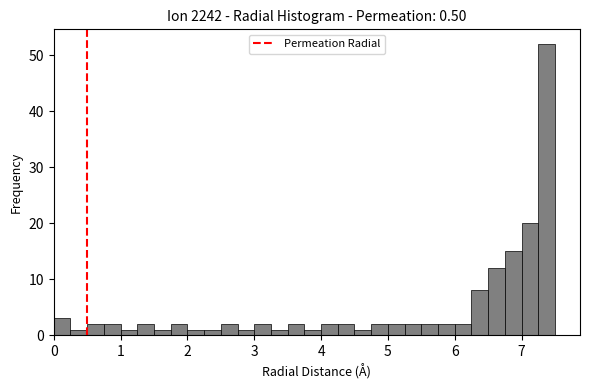

Read against the x-axis, roughly where is the centre of the tallest bar?

7.4